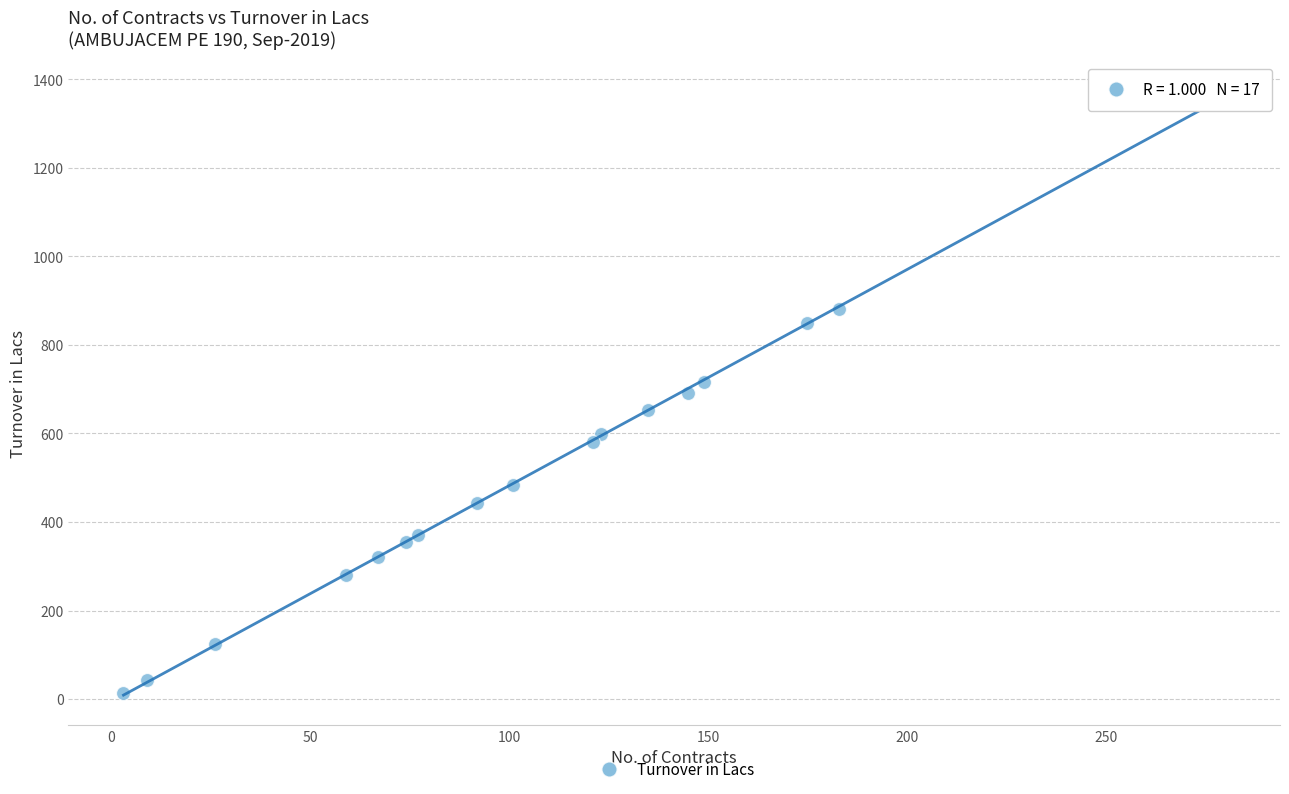

What is the range of X values (max minus min)?

277.0